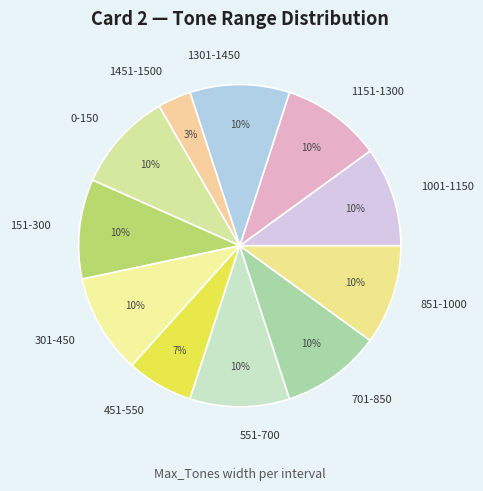

Does 151-300 account for over 50% of the chart?

No